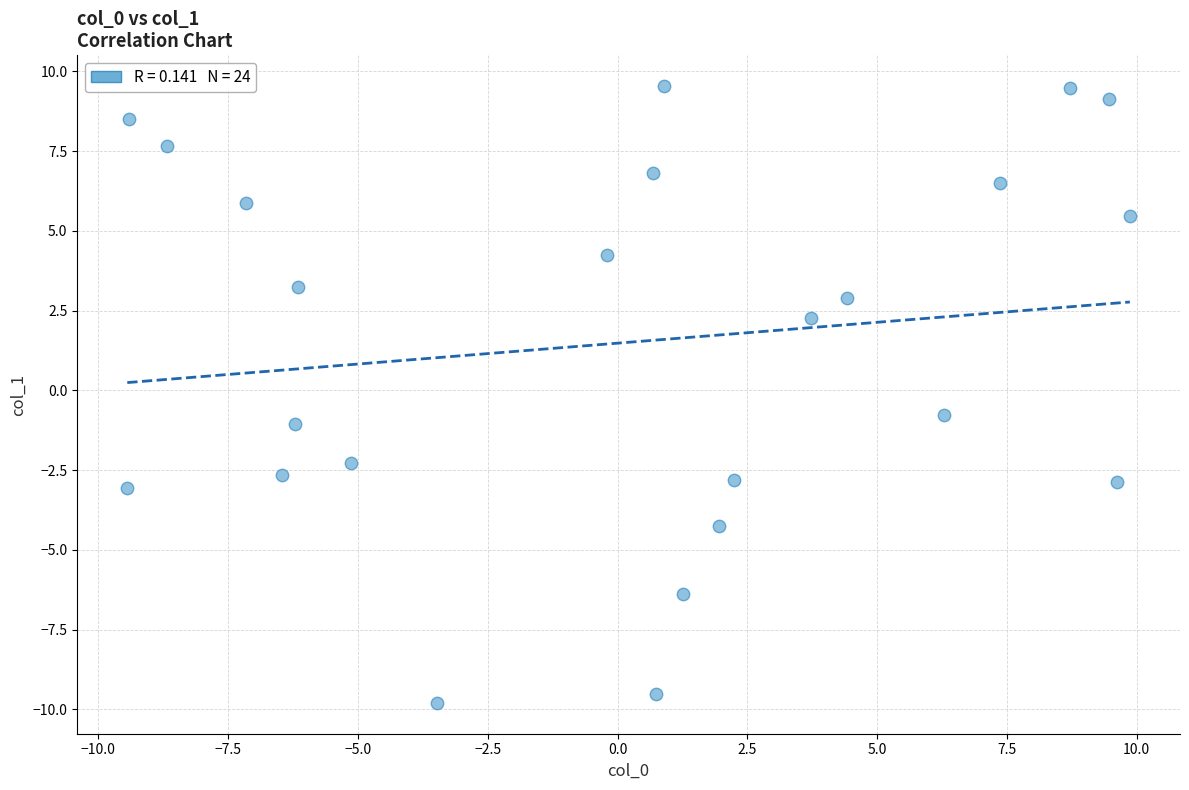

What is the range of Y values (max minus min)?

19.3